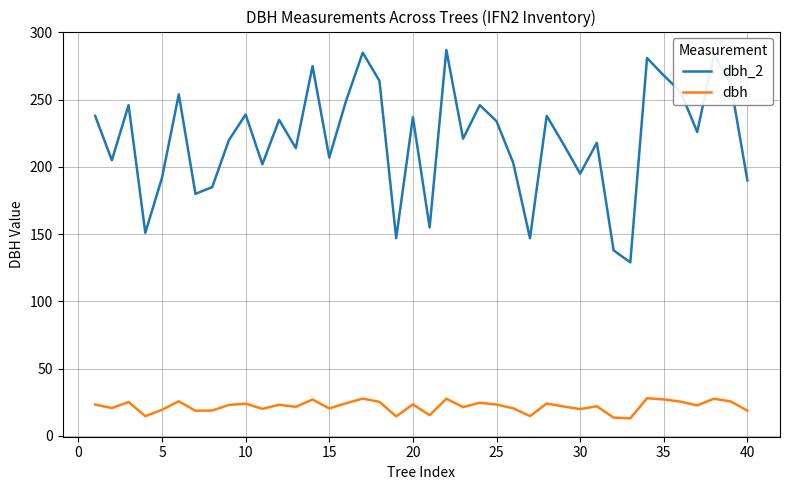

True or false: dbh and dbh_2 cross at least once.

False